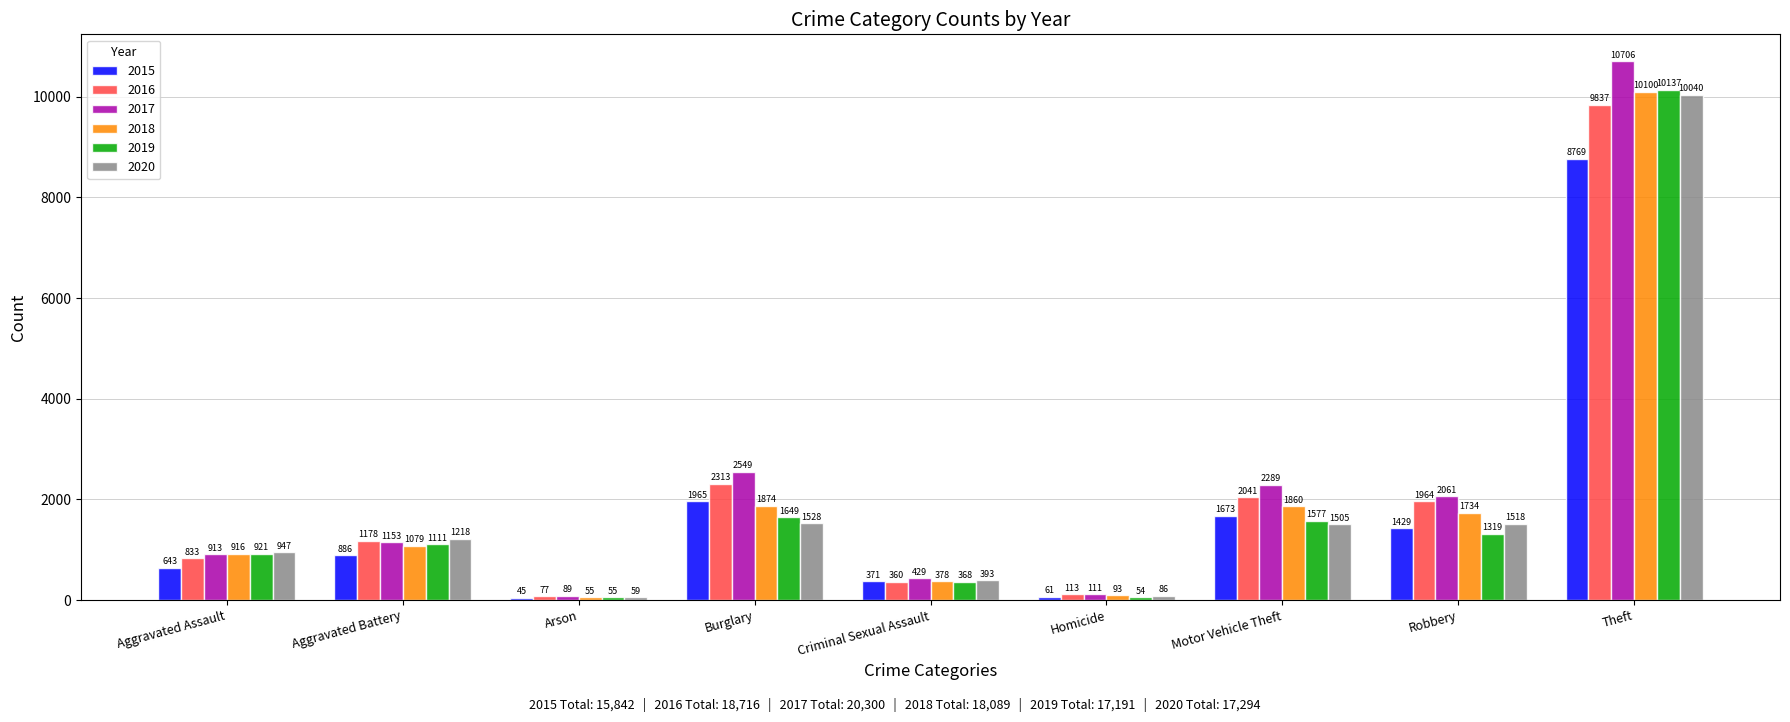

What is the difference between the second highest and minimum values in the 2016 series?

2236